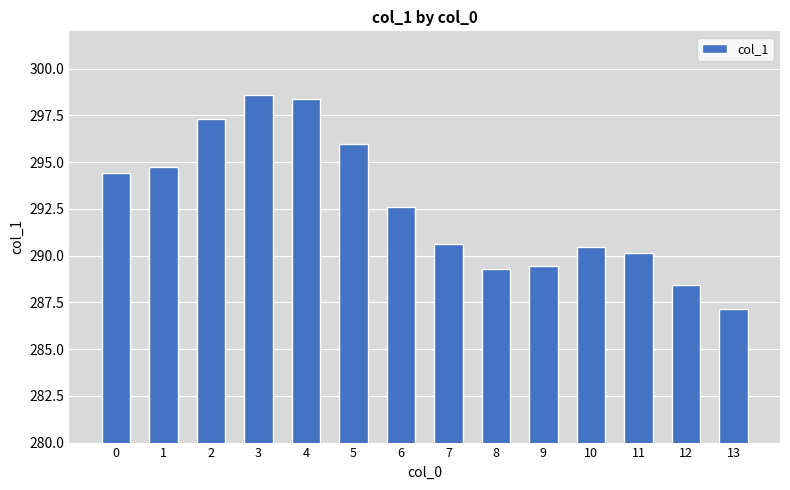

What is the difference between the maximum and minimum values?

11.4